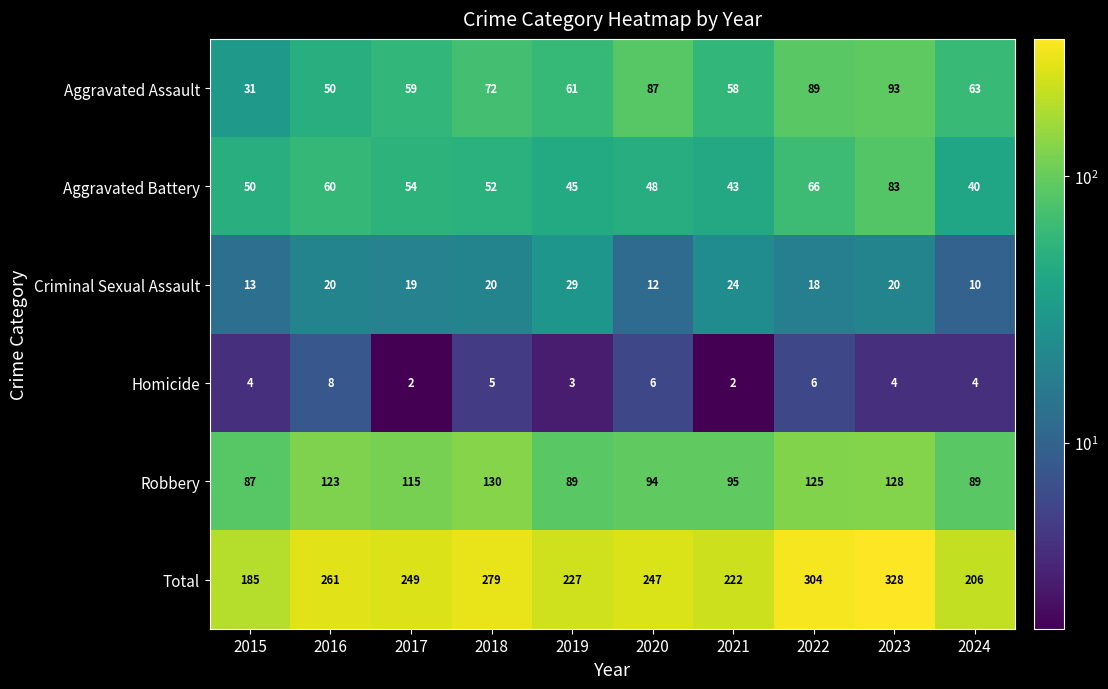

Which category has the highest value in the Aggravated Assault series?

2023